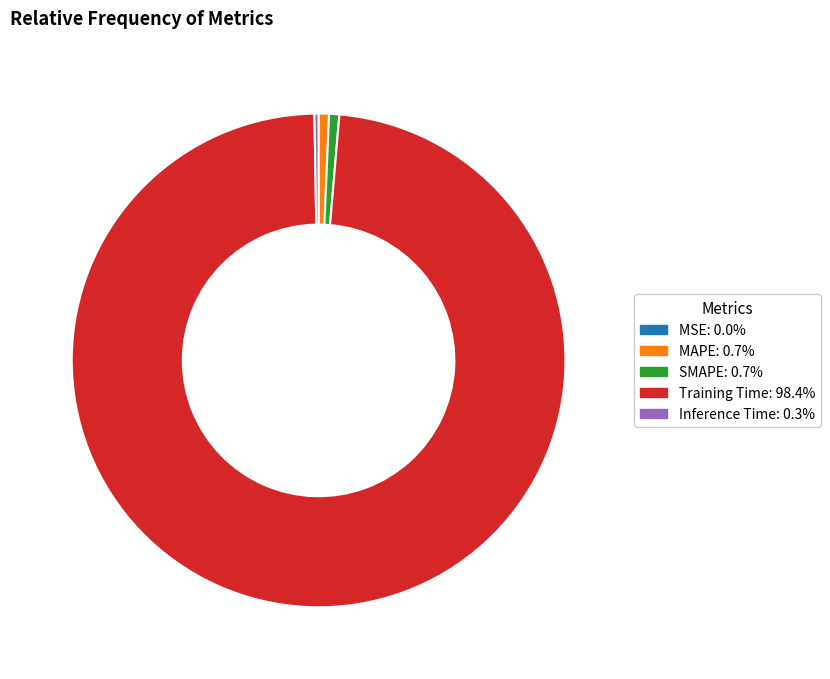

True or false: MAPE accounts for 12% of the total.

False